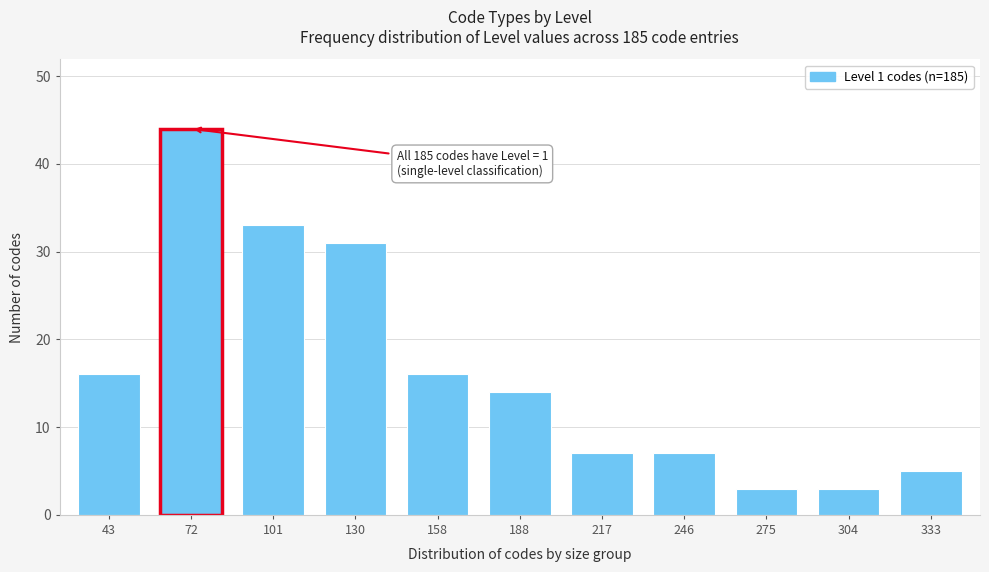

Reading left to right, list all the values displayed in this chart.

43=16	72=44	101=33	130=31	158=16	188=14	217=7	246=7	275=3	304=3	333=5